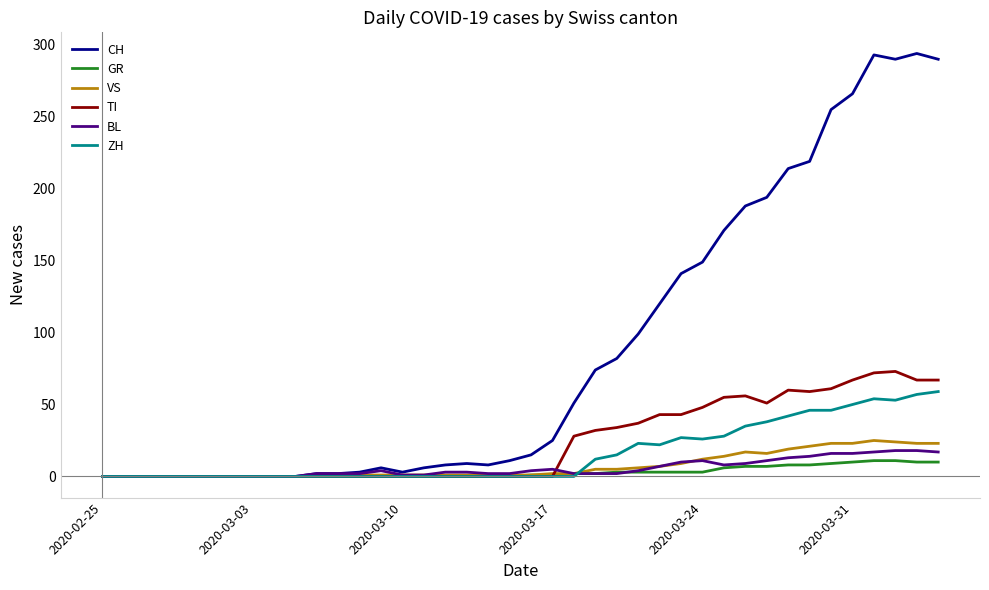

What is the maximum value for GR?

11